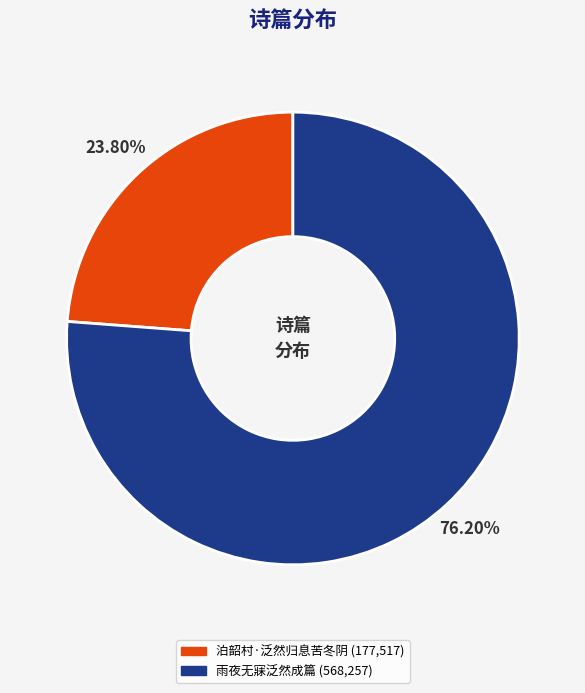

Between 雨夜无寐泛然成篇 and 泊韶村·泛然归息苦冬阴, which is larger?

雨夜无寐泛然成篇